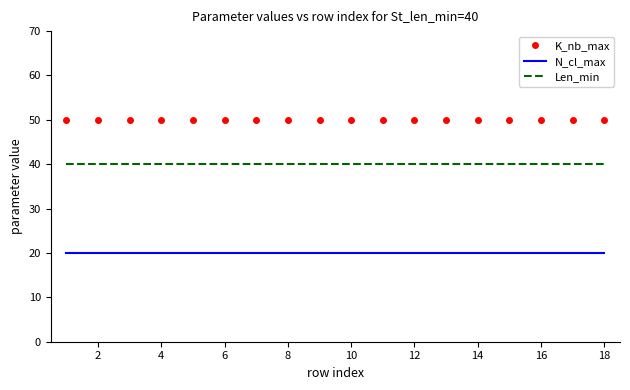

True or false: Len_min and K_nb_max cross at least once.

False